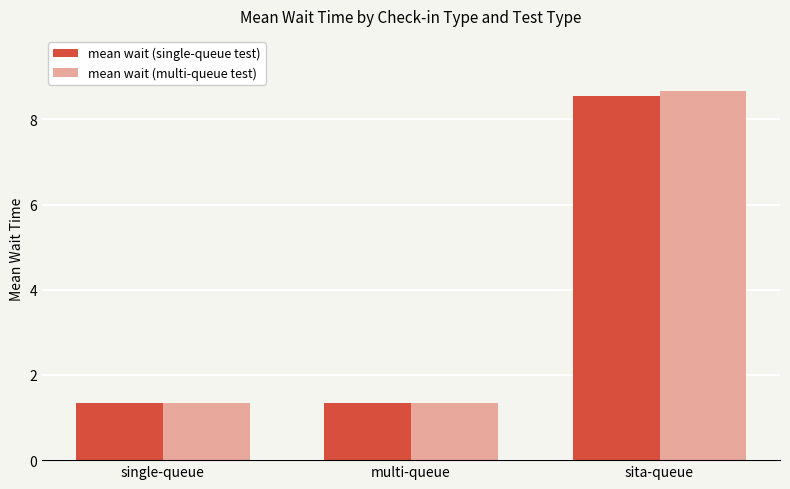

What is the highest value of the mean wait (single-queue test) series?

8.6